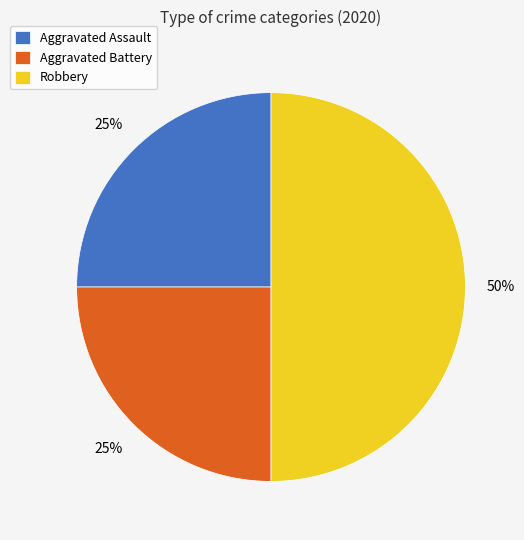

Count the number of slices in the pie.

3